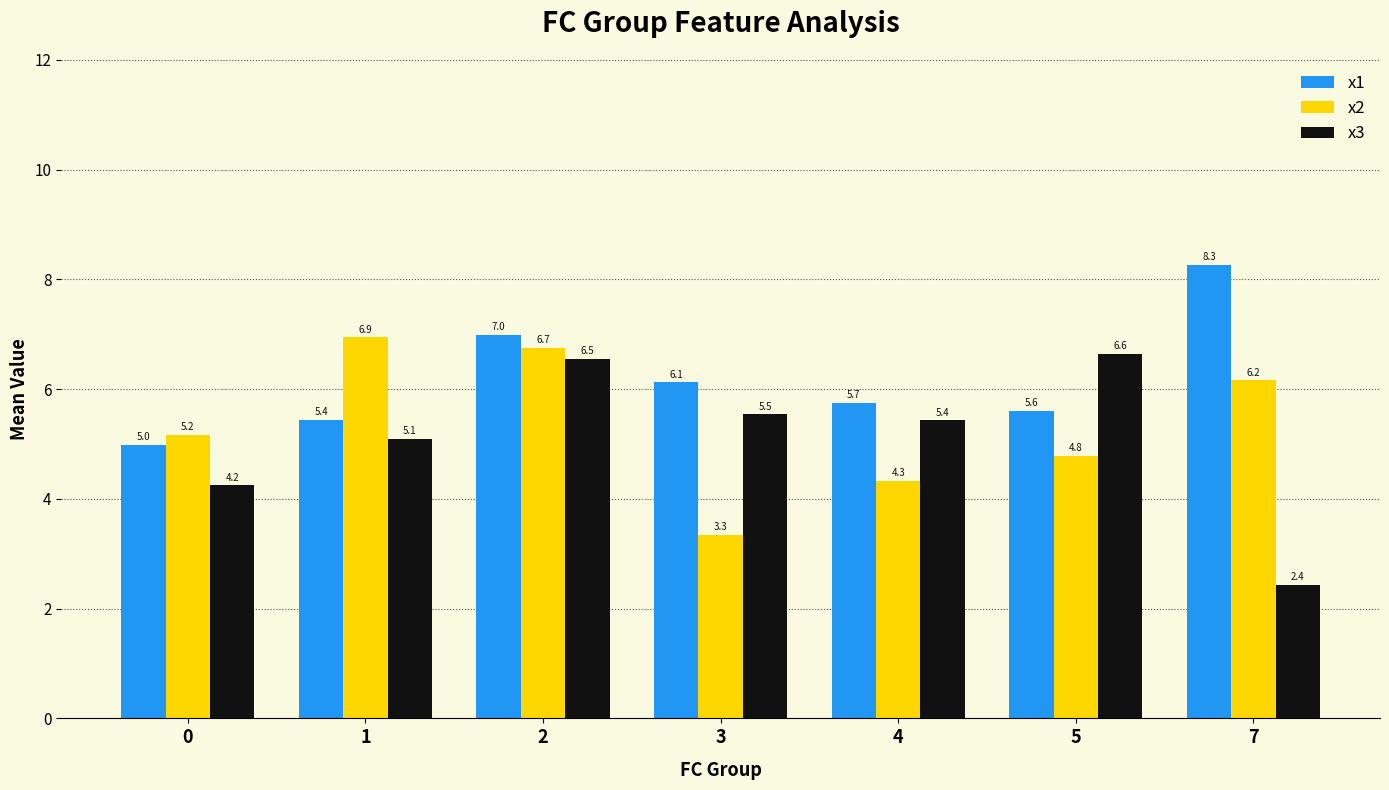

Rank the series by their average value, from lowest to highest.

x3, x2, x1